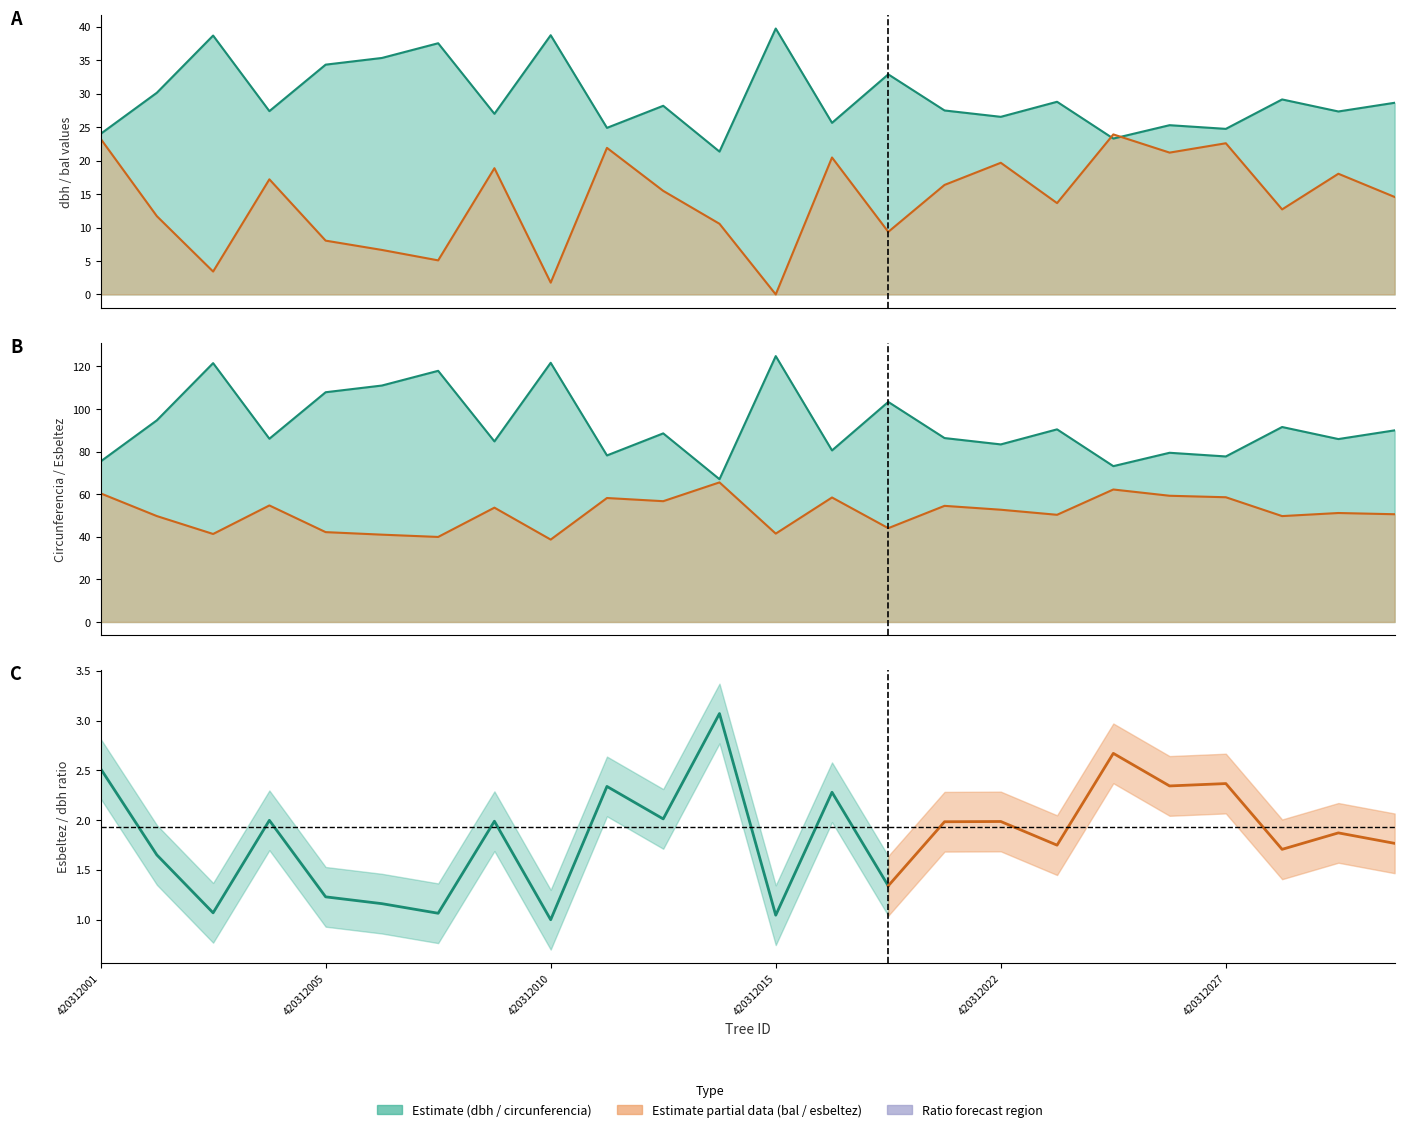

In circunferencia_normal, how many points are higher than both neighbors (excluding endpoints)?

9